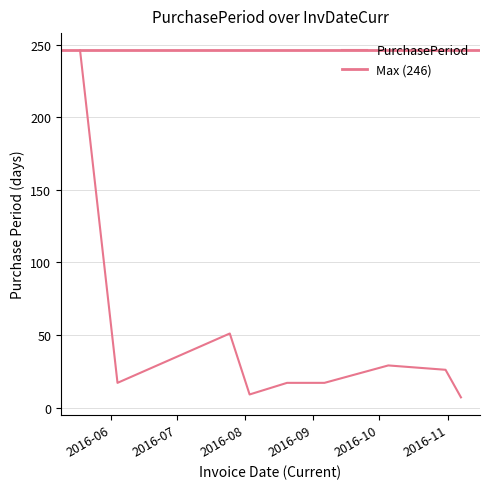

Between 2016-09-06 and 2016-06-04, which is larger?

2016-09-06